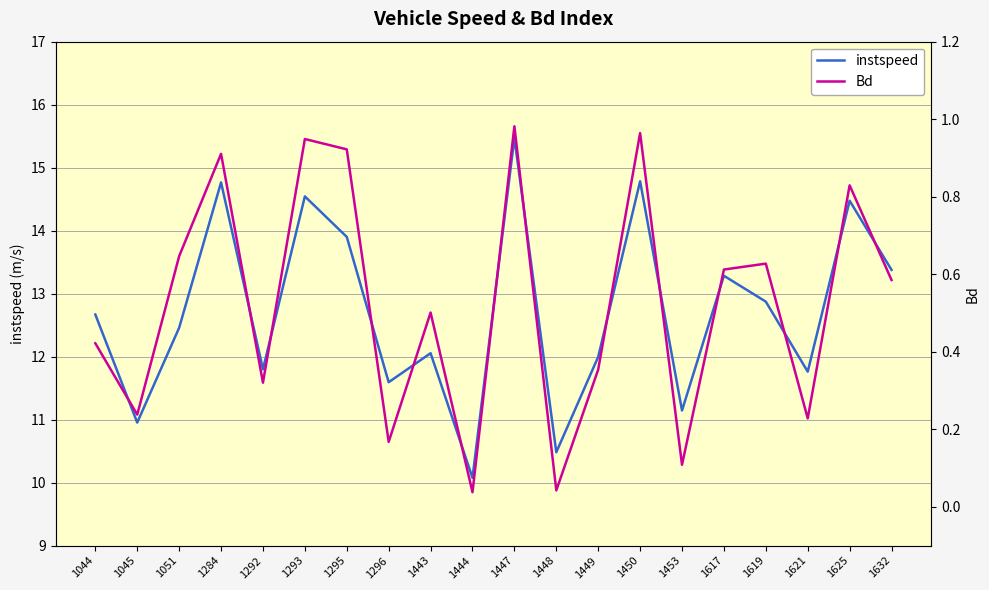

How many categories are shown in the chart?

20